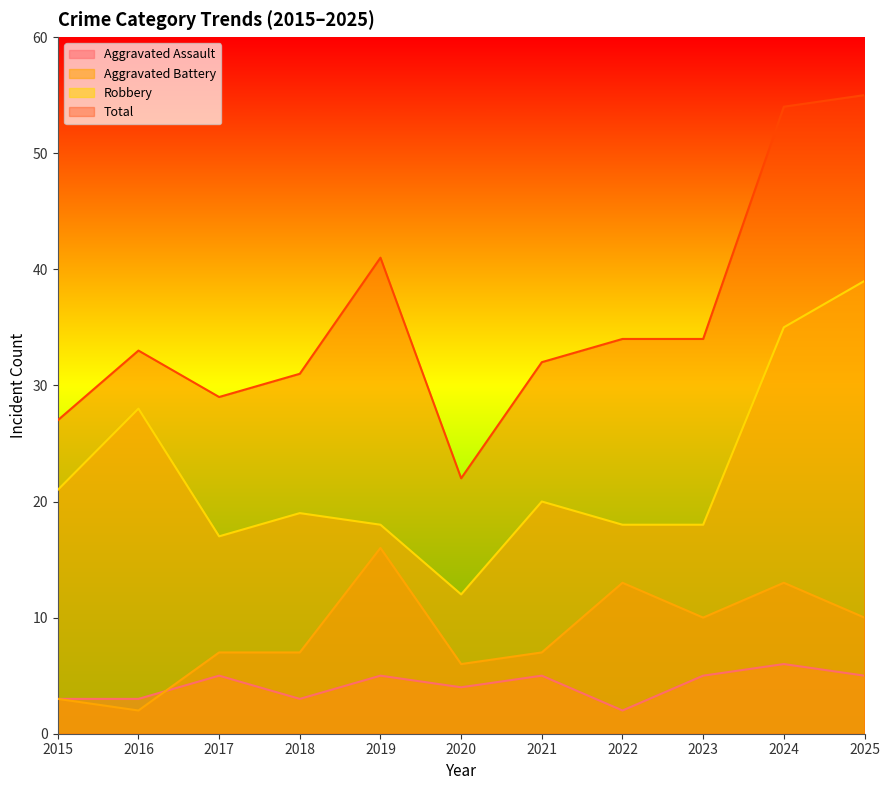

What are all the series names shown in the legend?

Aggravated Assault, Aggravated Battery, Robbery, Total